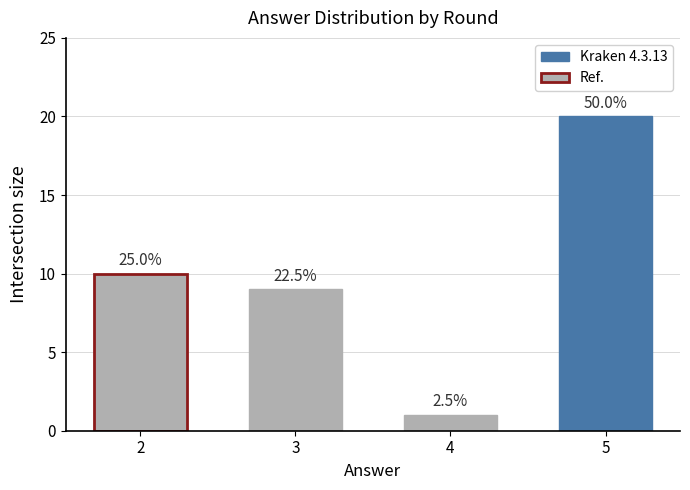

List the labels in order of value, smallest first.

4, 3, 2, 5